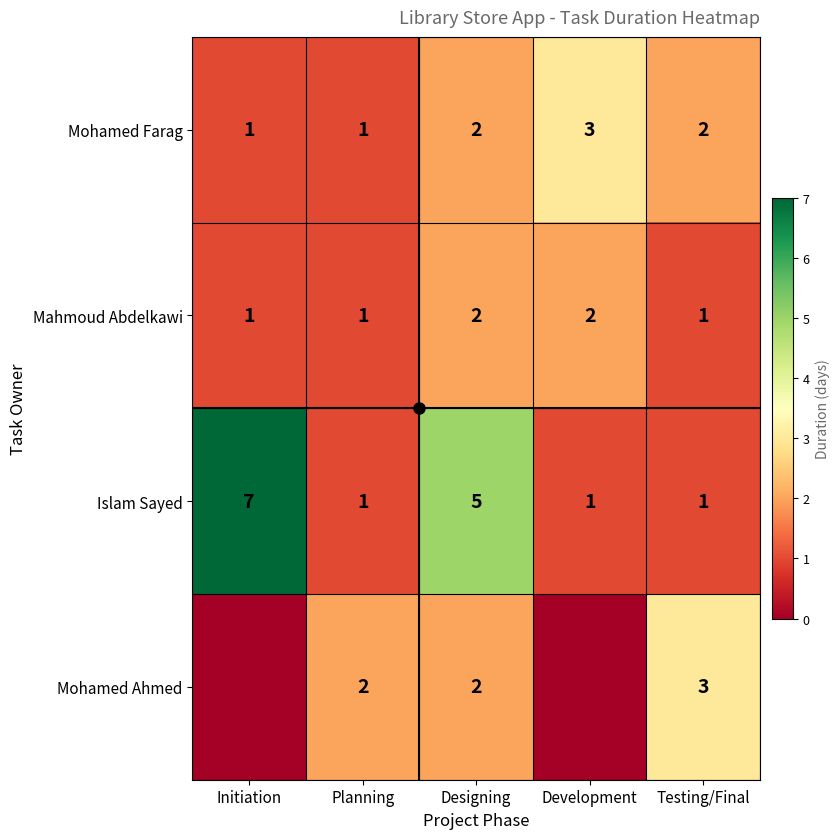

Is it true that Mohamed Ahmed equals 1 at Designing?

False